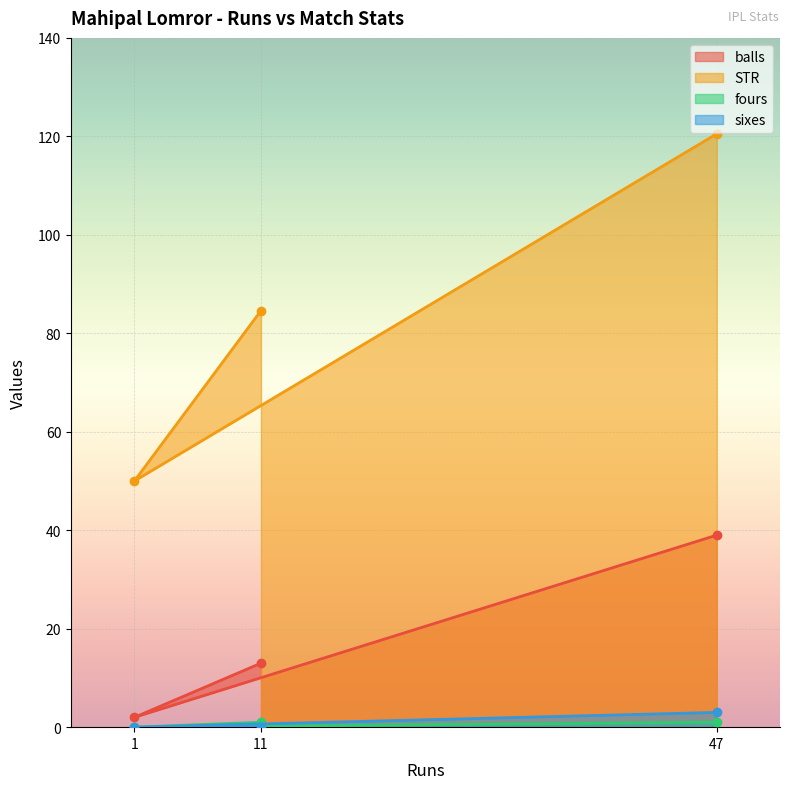

What is the difference between the balls values at 11 and 47?

26.0